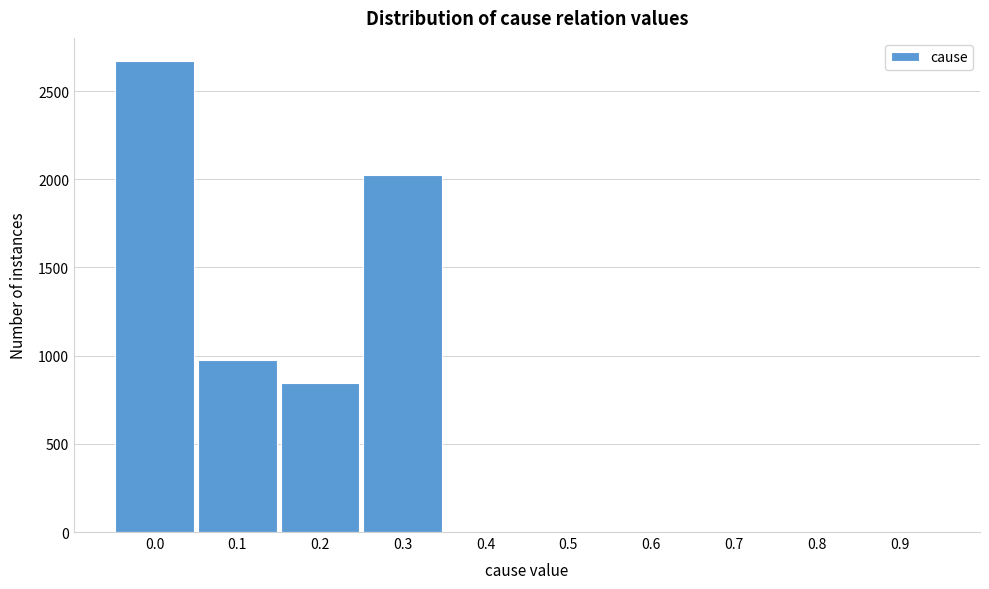

Reading right to left, transcribe all the data shown in this chart.

0.9=0	0.8=0	0.7=0	0.6=0	0.5=0	0.4=0	0.3=2026	0.2=845	0.1=977	0.0=2668